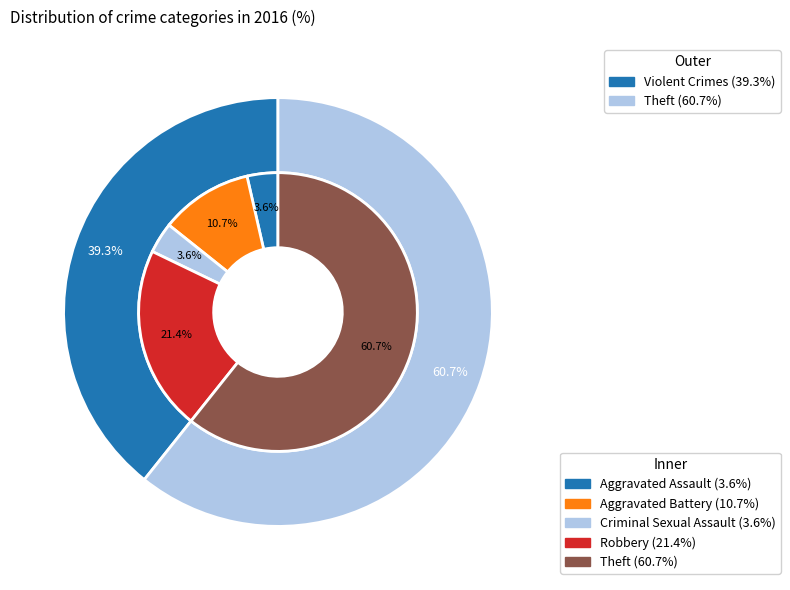

Rank the categories by value from highest to lowest.

Theft, Robbery, Aggravated Battery, Aggravated Assault, Criminal Sexual Assault